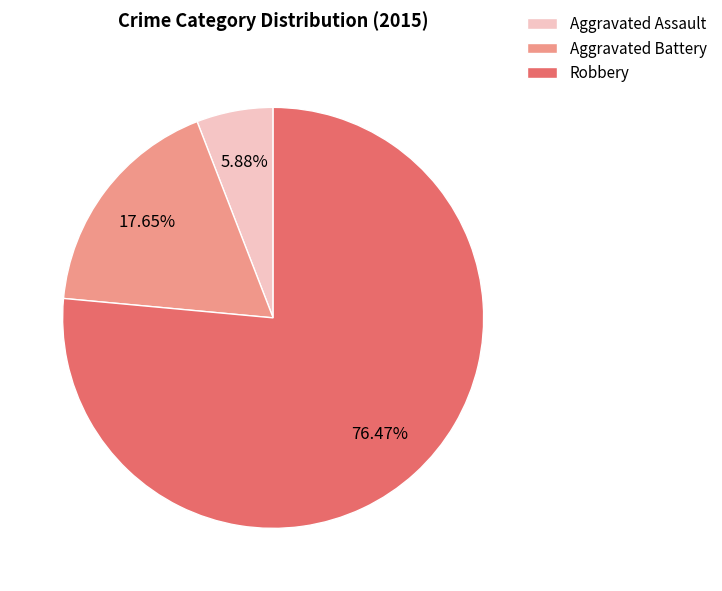

To the nearest percent, what is the combined percentage of Aggravated Assault and Robbery?

82%